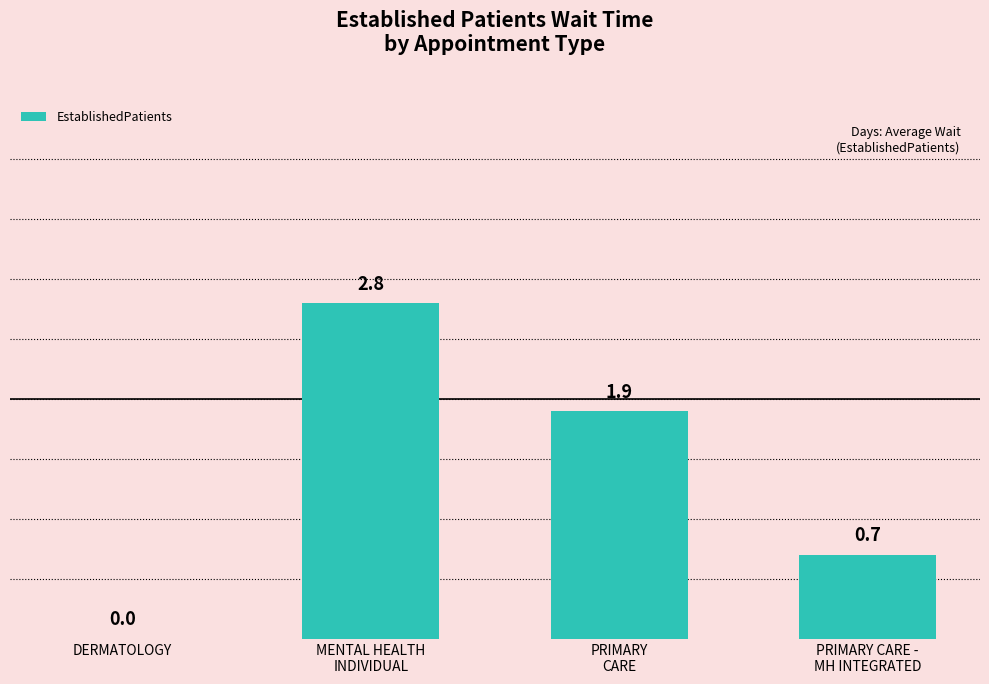

What is the sum of all values?

5.4